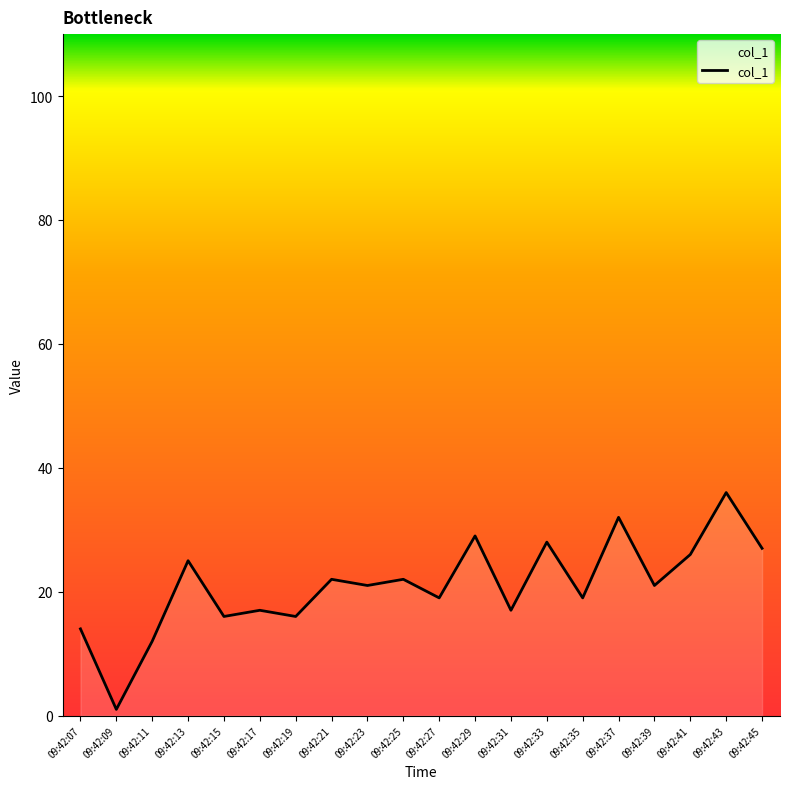

True or false: the data shows 27 at 09:42:45.

True